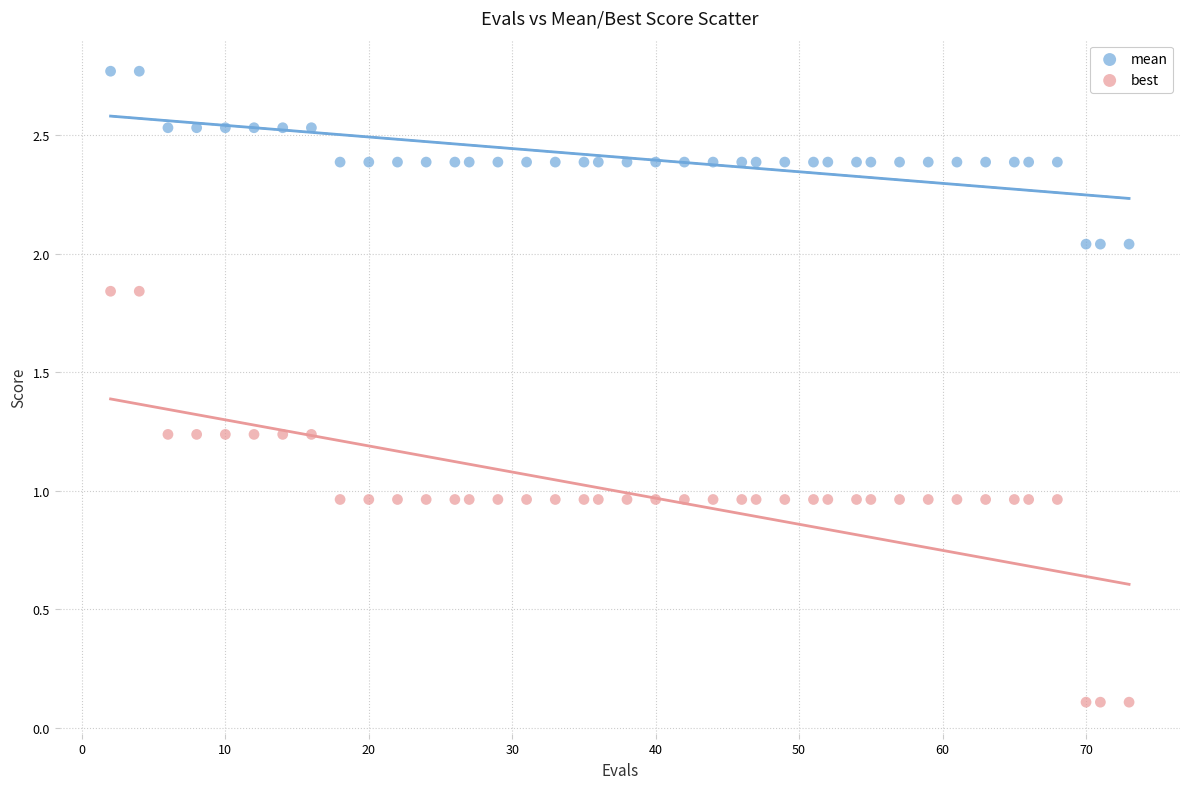

Which series contains the lowest Y value?

best